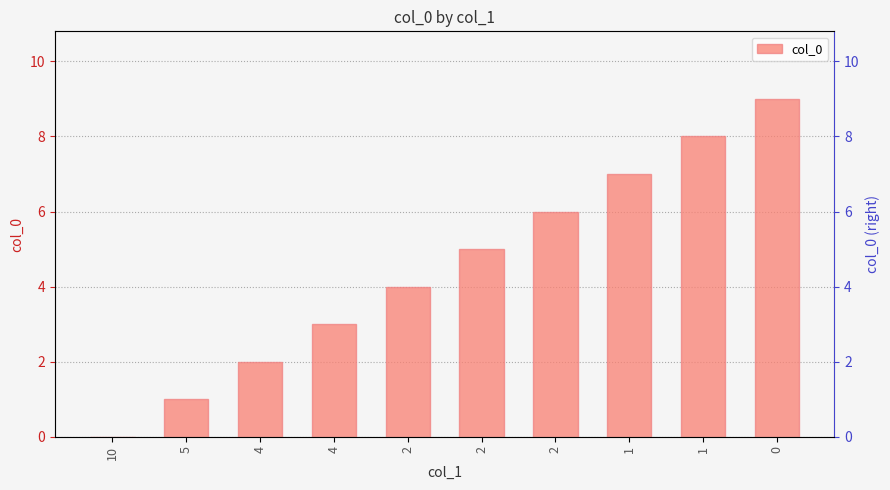

True or false: the data shows 10 at 1.

False